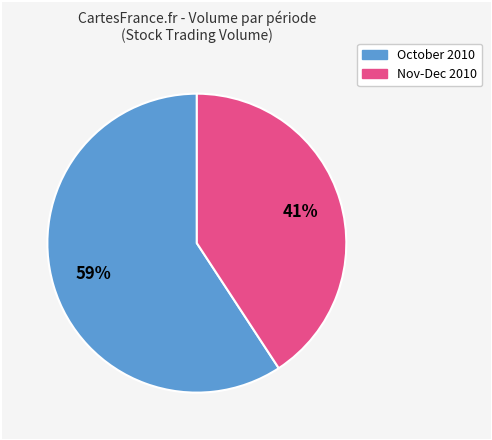

Is there any slice that represents more than half of the pie?

Yes